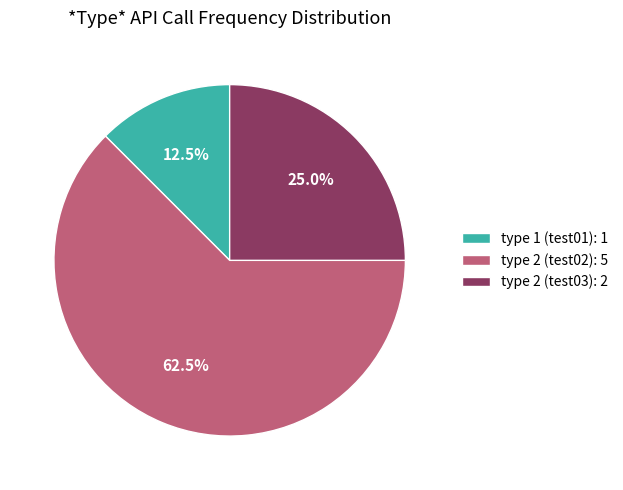

Count the number of slices in the pie.

3